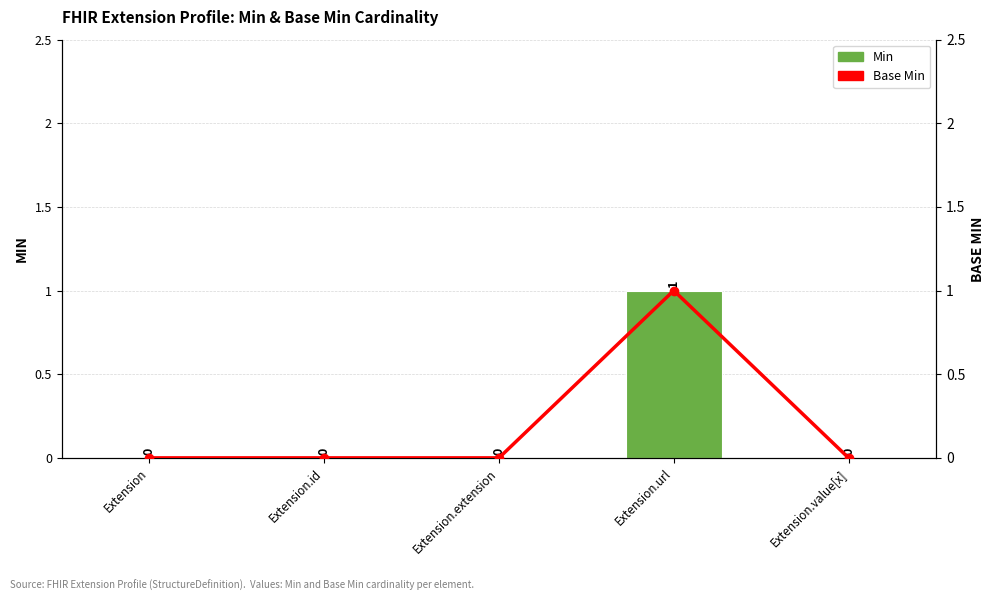

Rank the categories by Min value from highest to lowest.

Extension.url, Extension, Extension.id, Extension.extension, Extension.value[x]